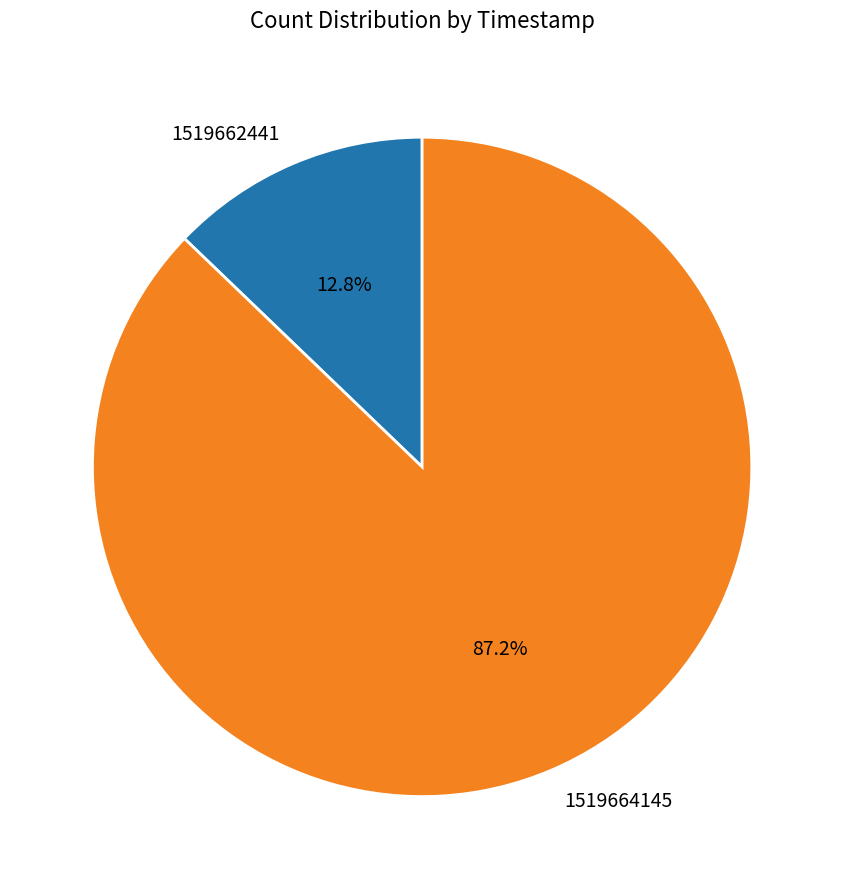

The 1519662441 slice represents 13% of the pie. True or false?

True